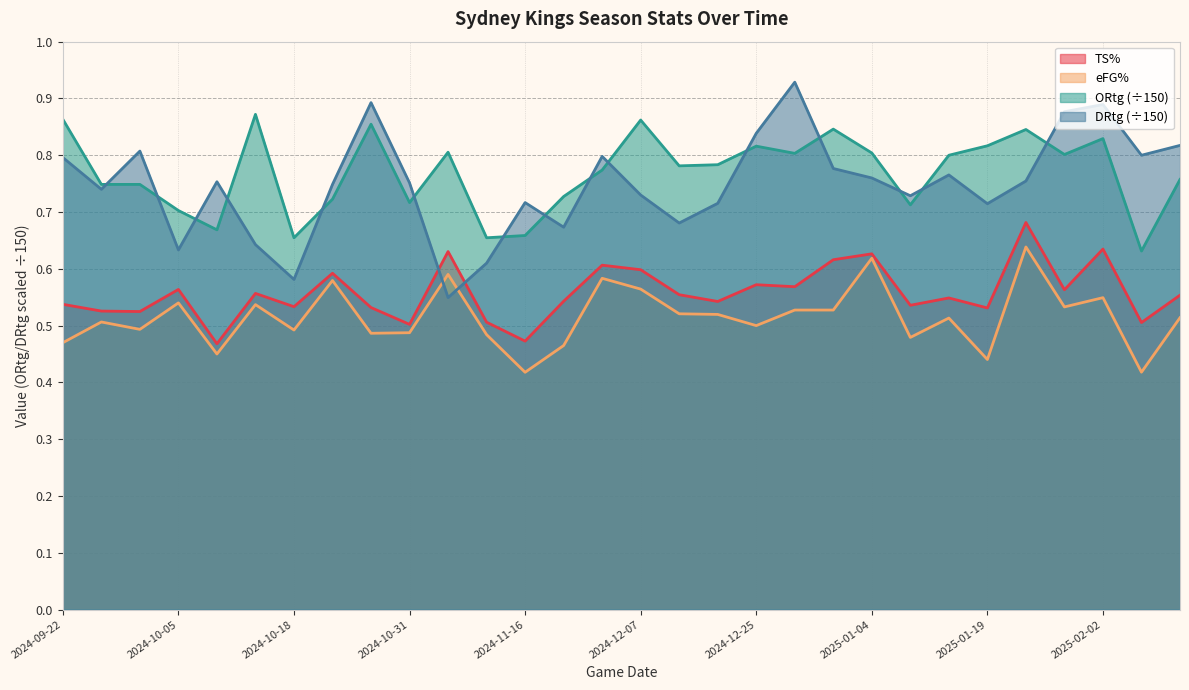

Is it true that DRtg equals 1.1 at 2024-09-22?

False